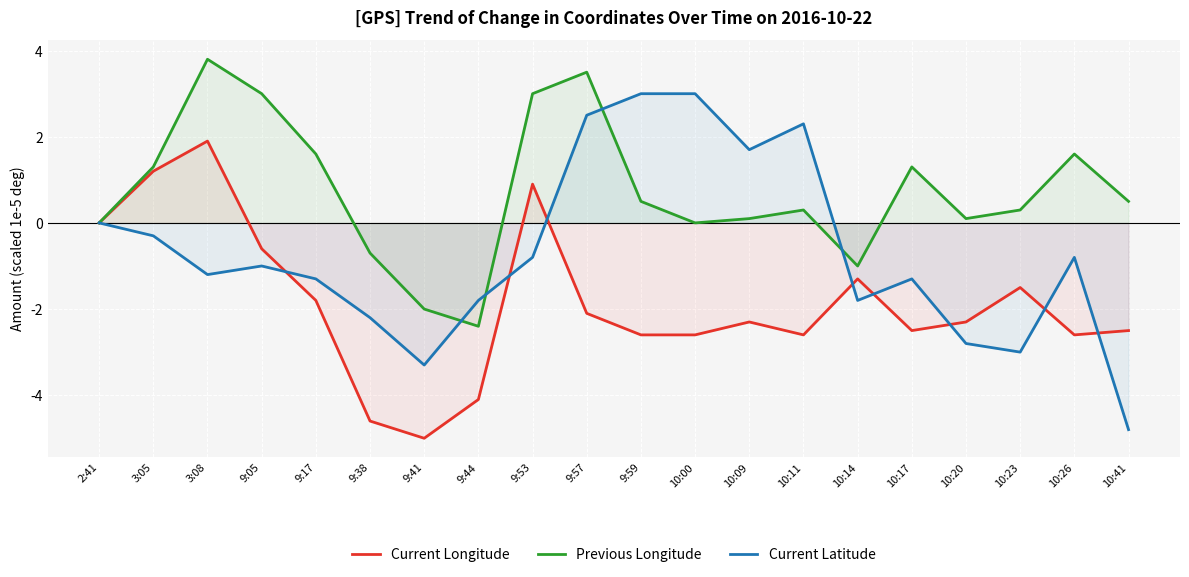

In Previous Longitude, how many points are lower than both neighbors (excluding endpoints)?

4